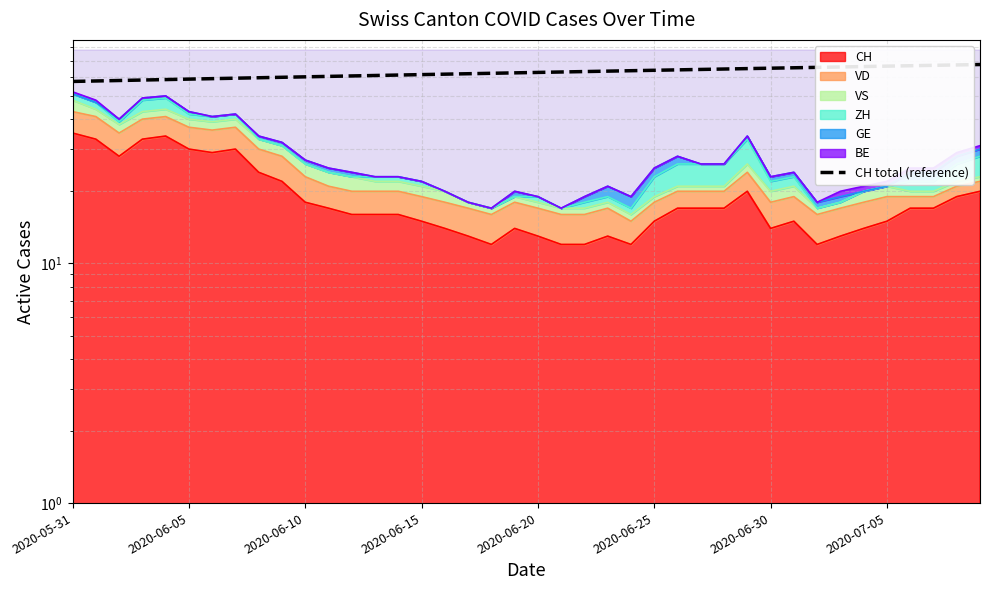

At which category does the chart reach its minimum across all series?

2020-05-31